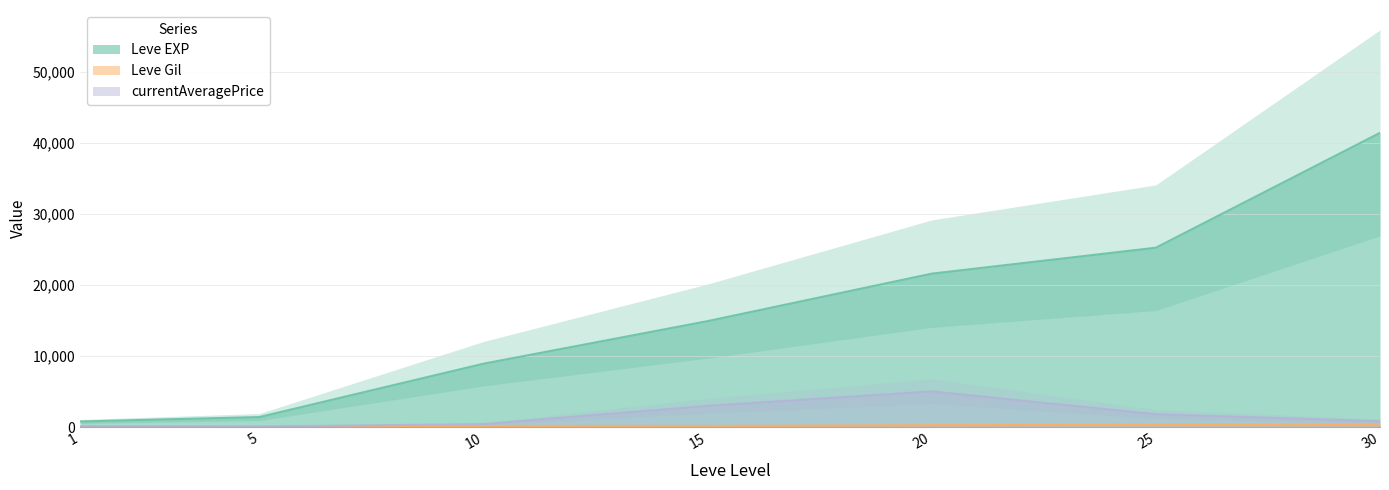

At which label does Leve Gil reach its minimum?

1